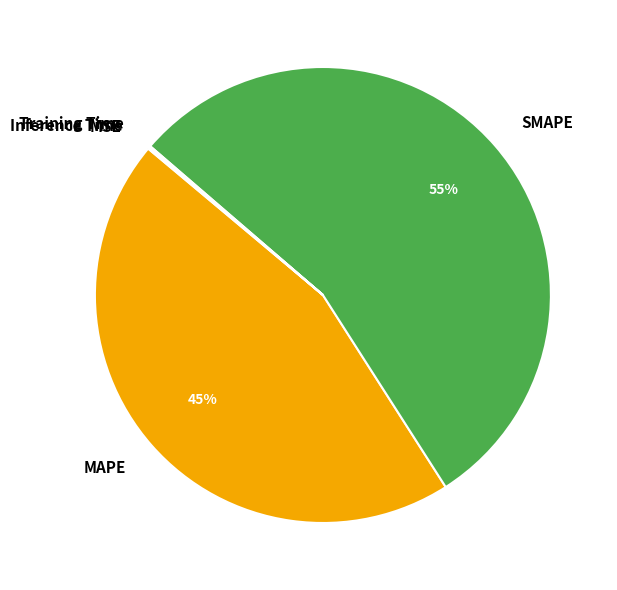

What is the majority slice?

SMAPE